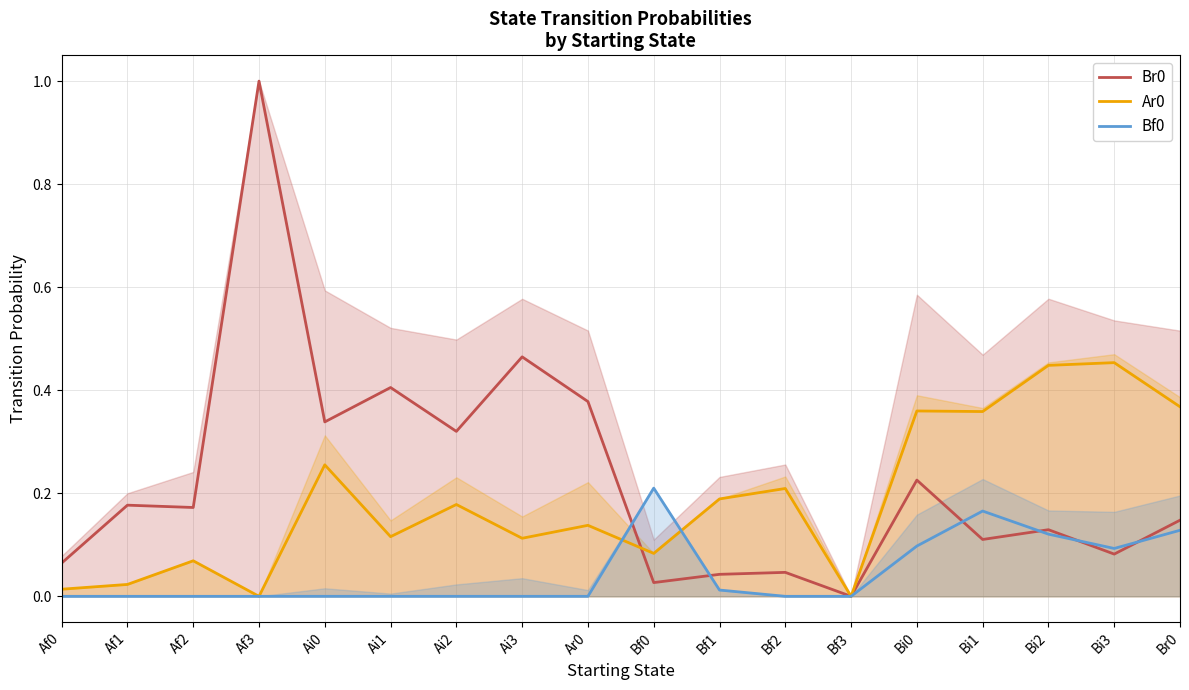

How many interior local peaks does the Bf0 series have?

2